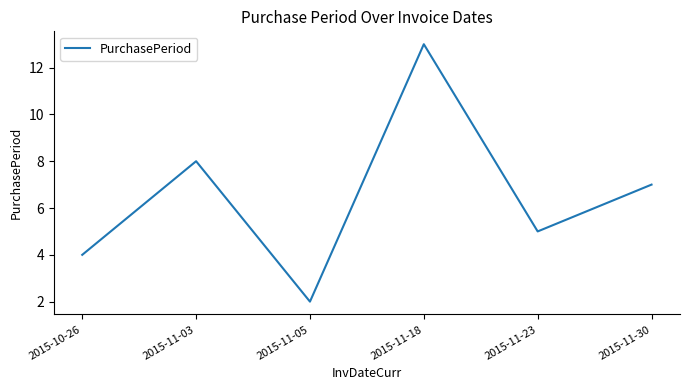

List the labels in order of value, smallest first.

2015-11-05, 2015-10-26, 2015-11-23, 2015-11-30, 2015-11-03, 2015-11-18